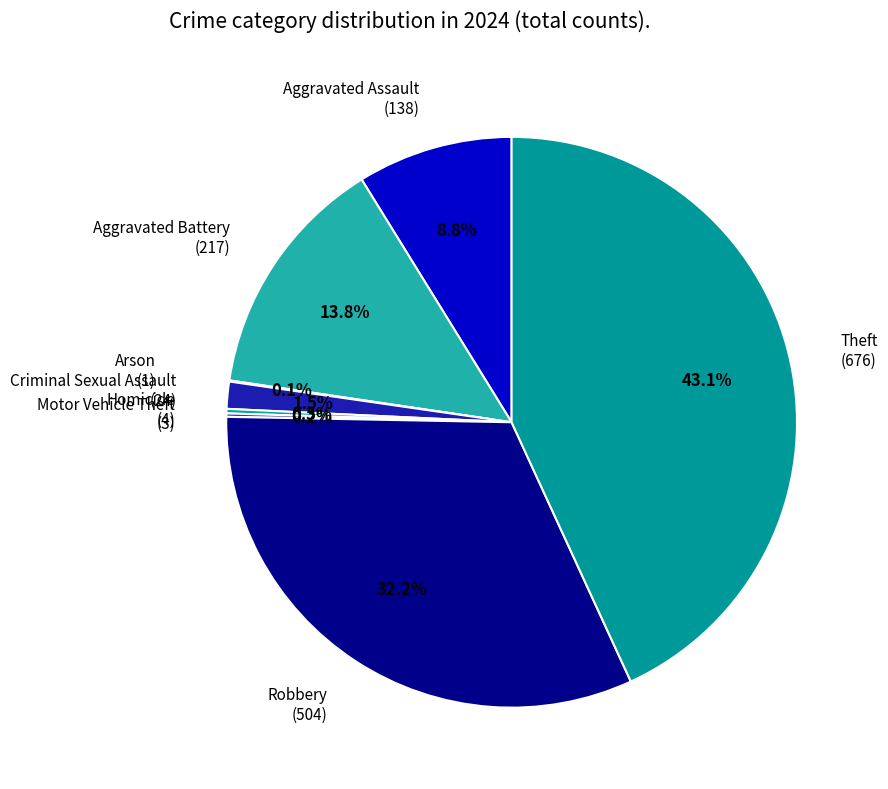

Does Theft (676) account for over 50% of the chart?

No